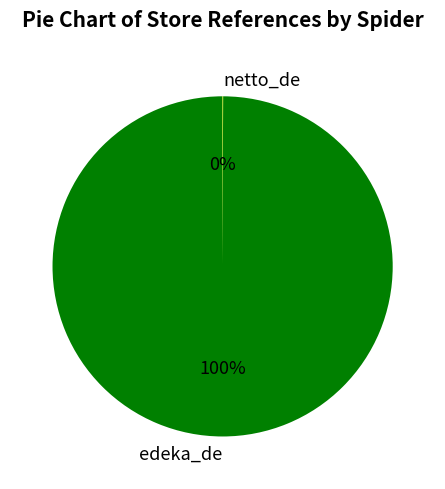

What is the largest slice in the pie chart?

edeka_de